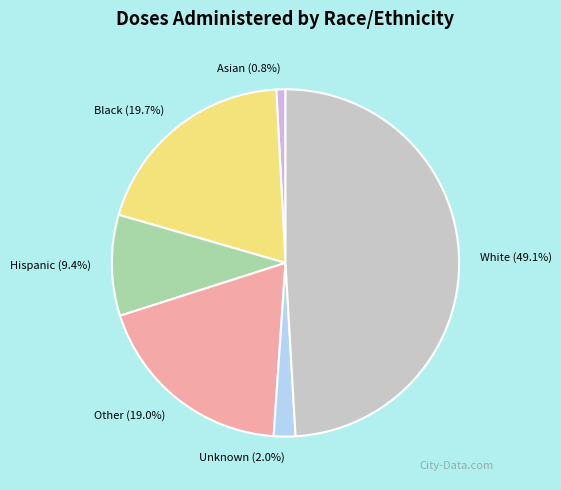

Which slice is the smallest?

Asian